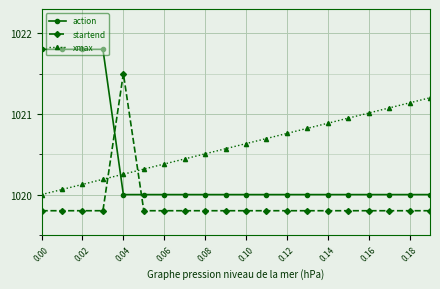

What is the value of the action point at the 14th from the left?

1020.0